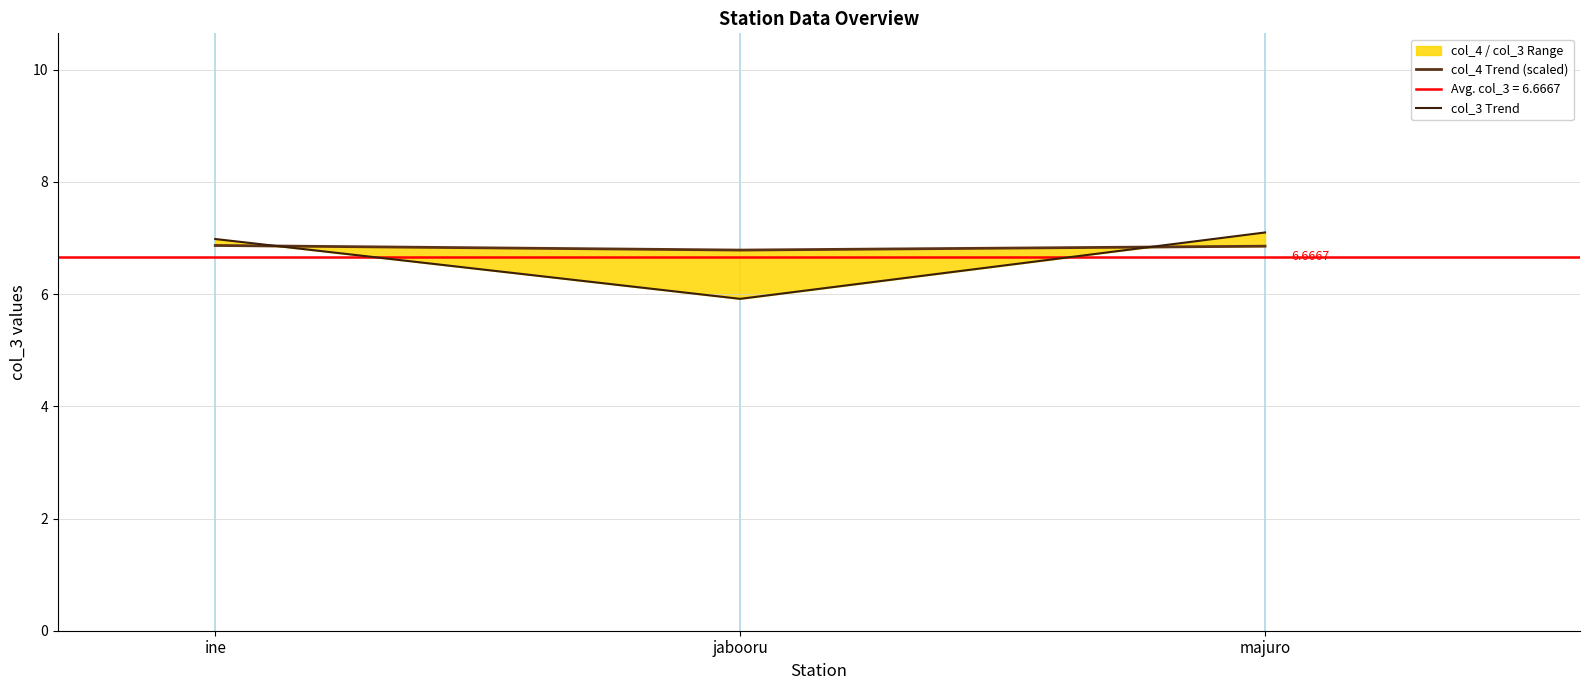

What is the label of the 1st point from the right?

majuro